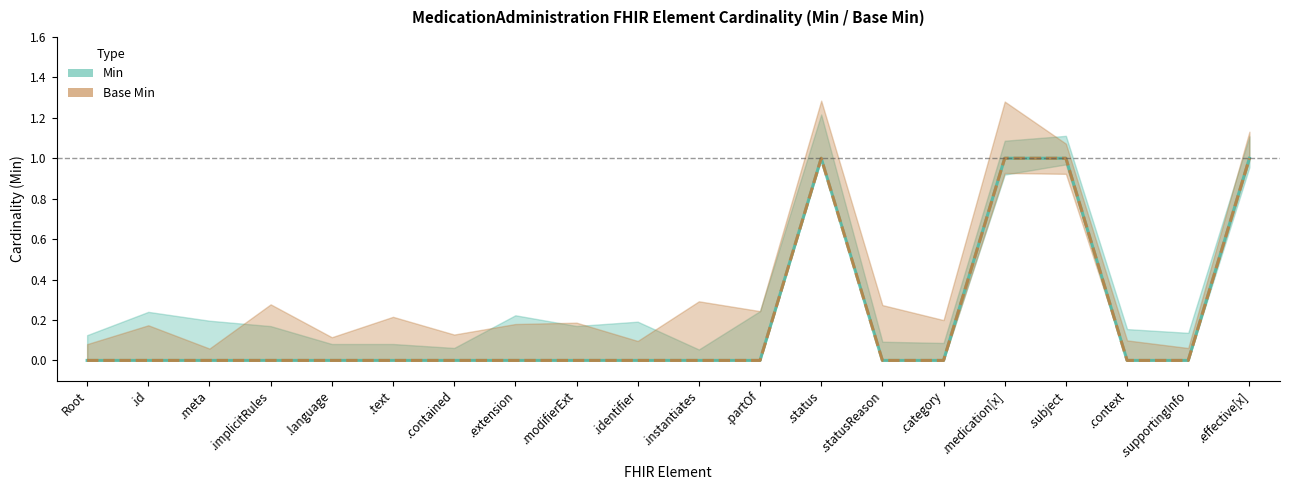

True or false: Min and Base Min intersect in this chart.

False